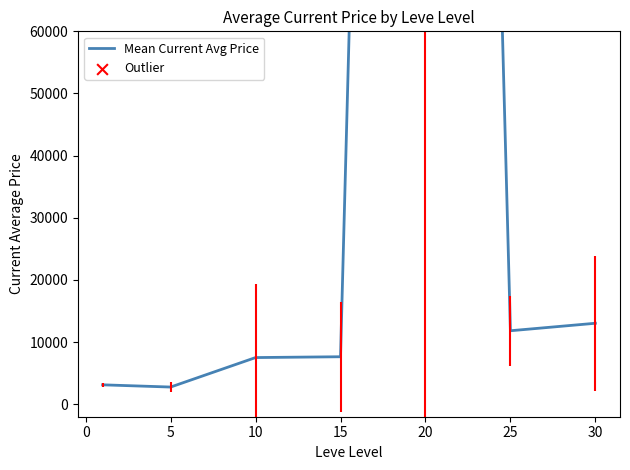

What is the change in value from 5 to 25?

+9057.8